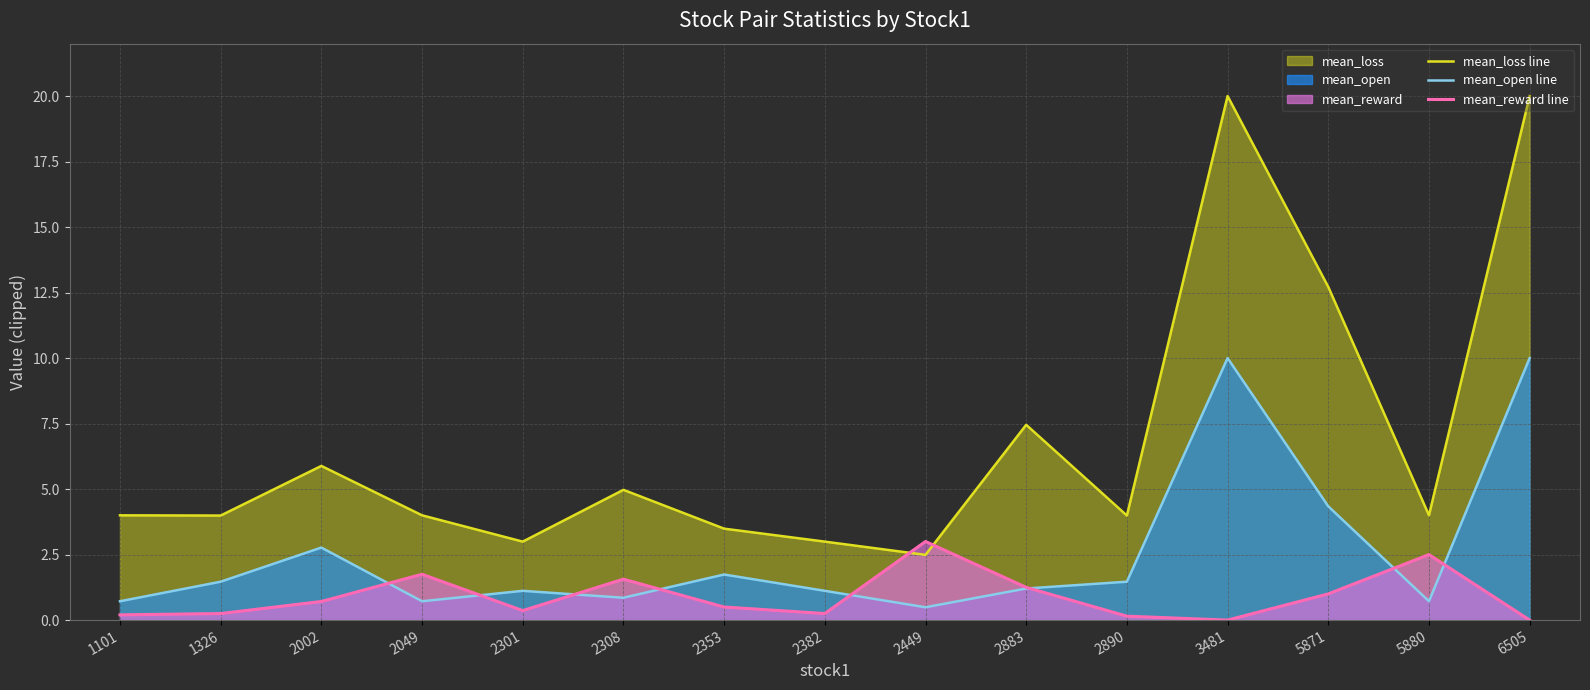

Which series ends up on top after the final intersection of mean_loss line and mean_reward line?

mean_loss line